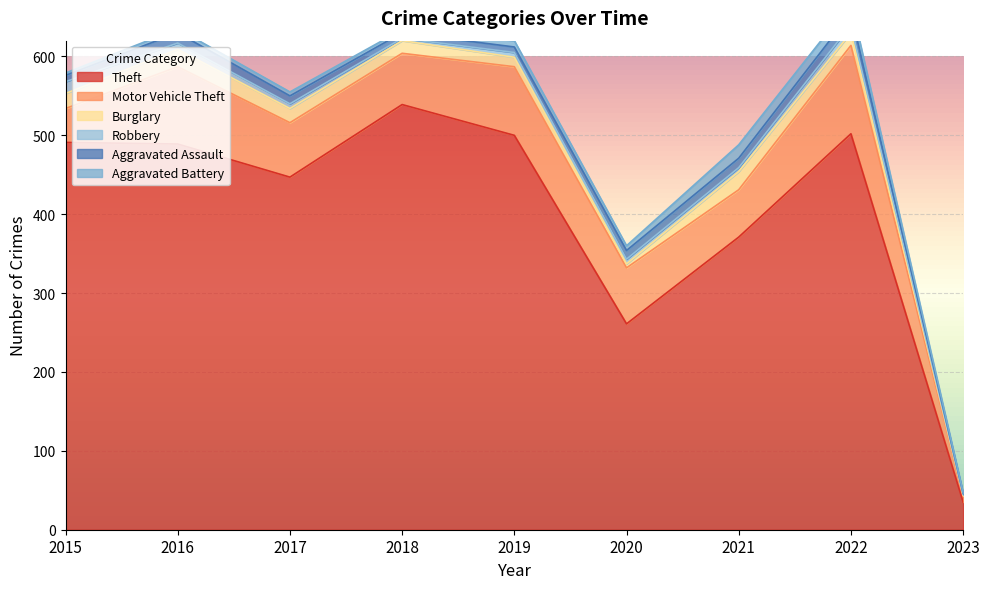

Which series ends up on top after the final intersection of Aggravated Battery and Robbery?

Aggravated Battery